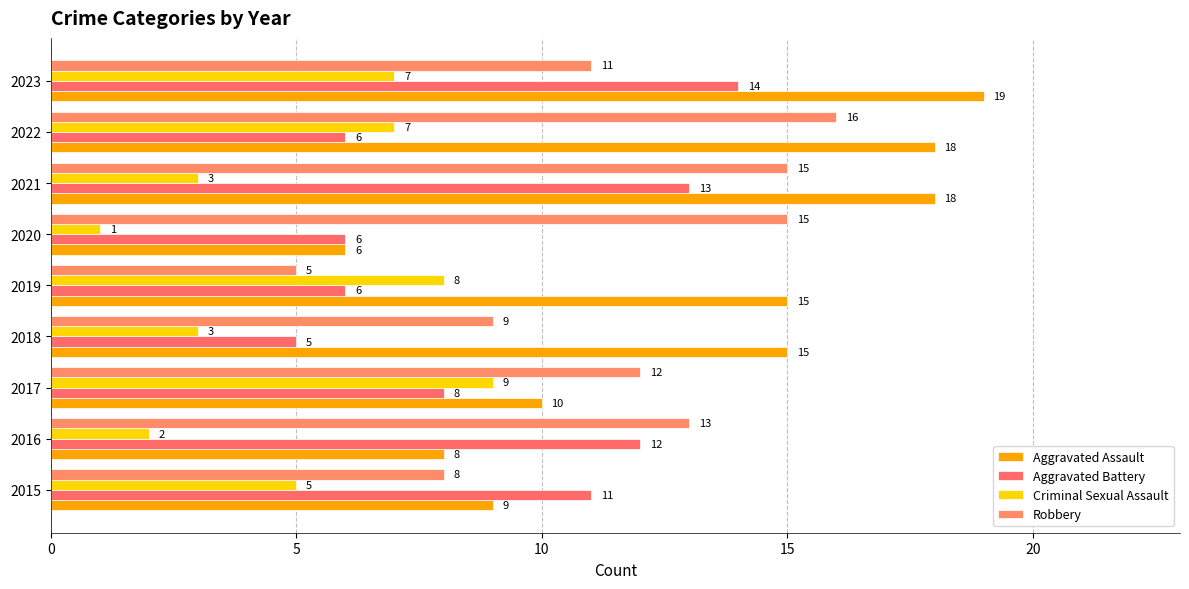

What are all the series names shown in the legend?

Aggravated Assault, Aggravated Battery, Criminal Sexual Assault, Robbery